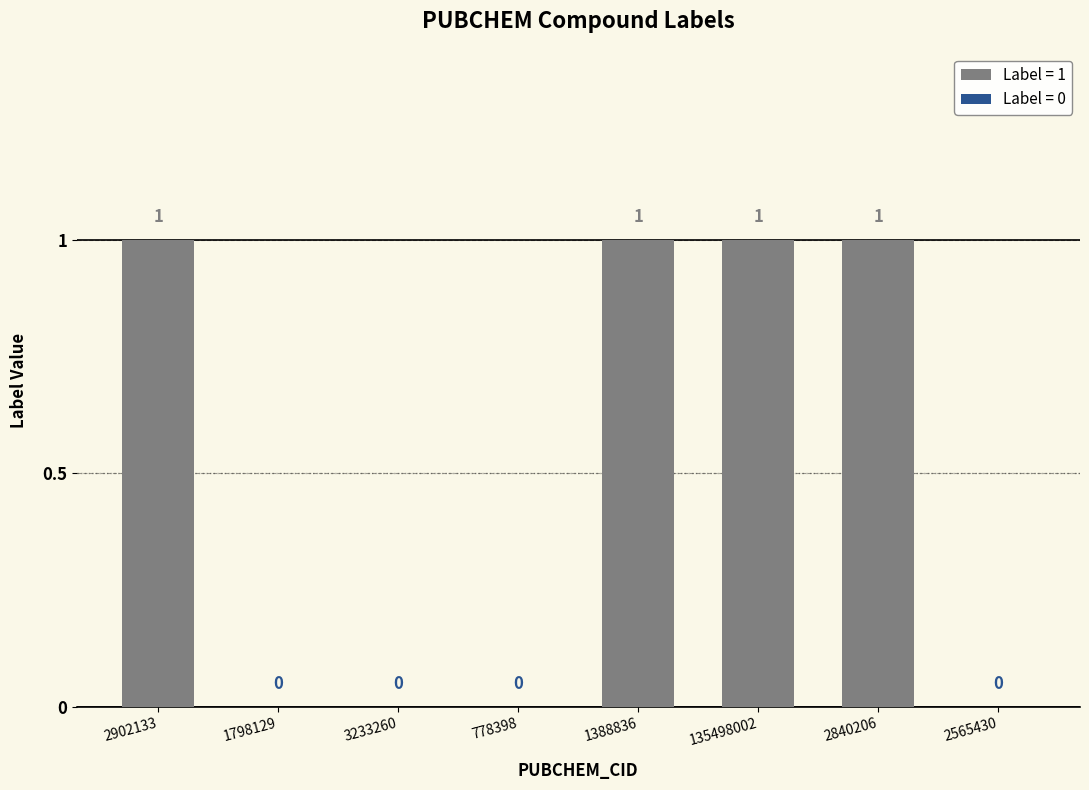

What is the maximum value shown in the chart?

1